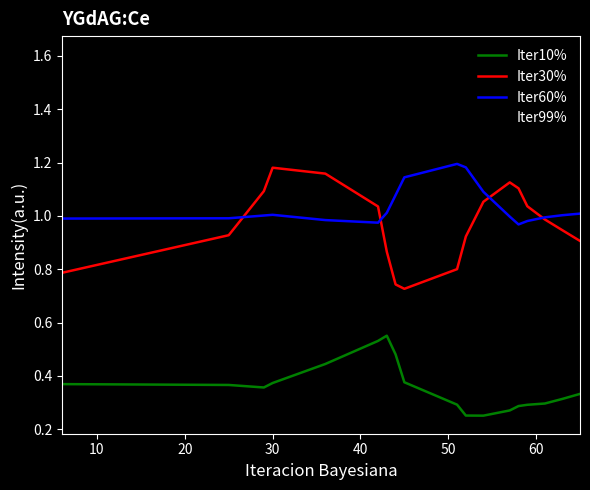

True or false: Iter60% and Iter30% cross at least once.

True